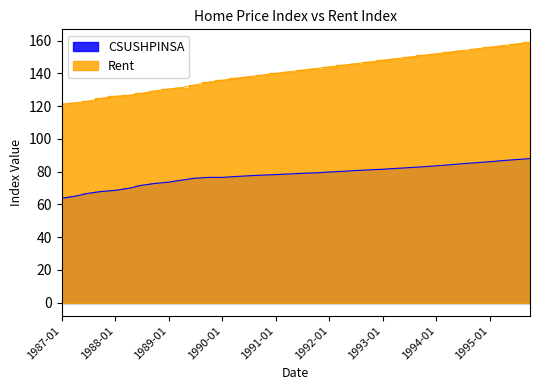

List the series in order of their peak value, lowest first.

CSUSHPINSA, Rent